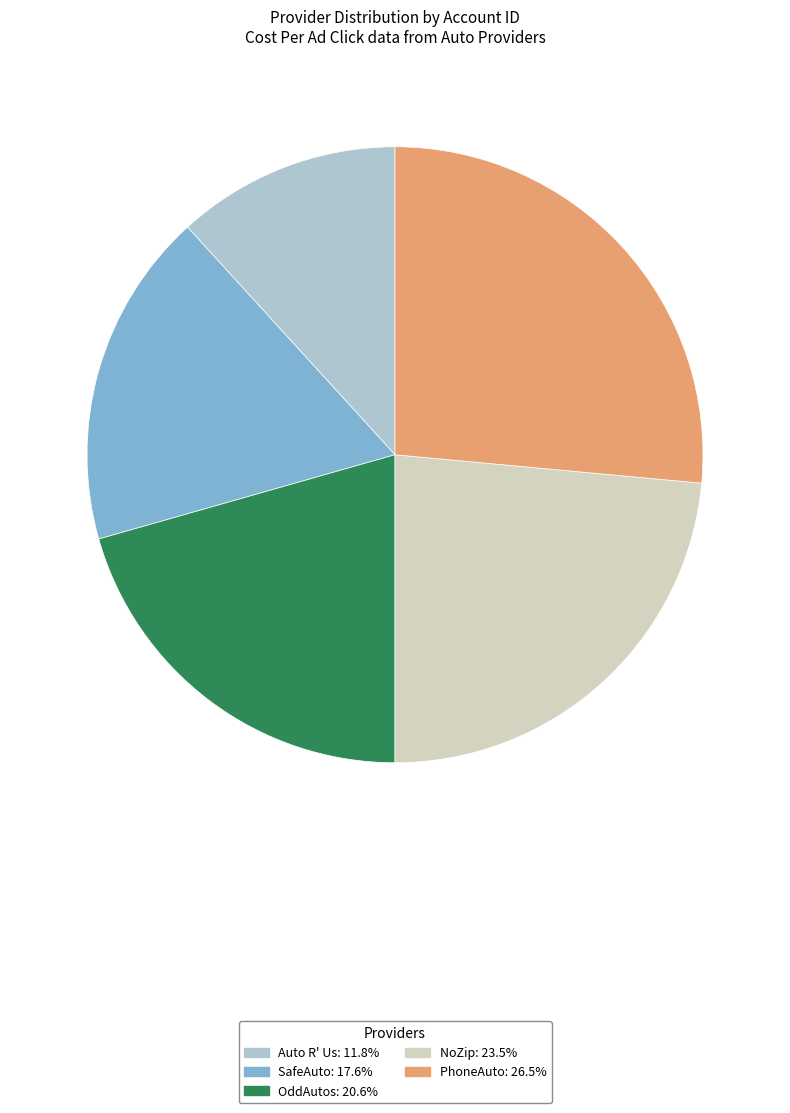

How many segments does this pie chart have?

5